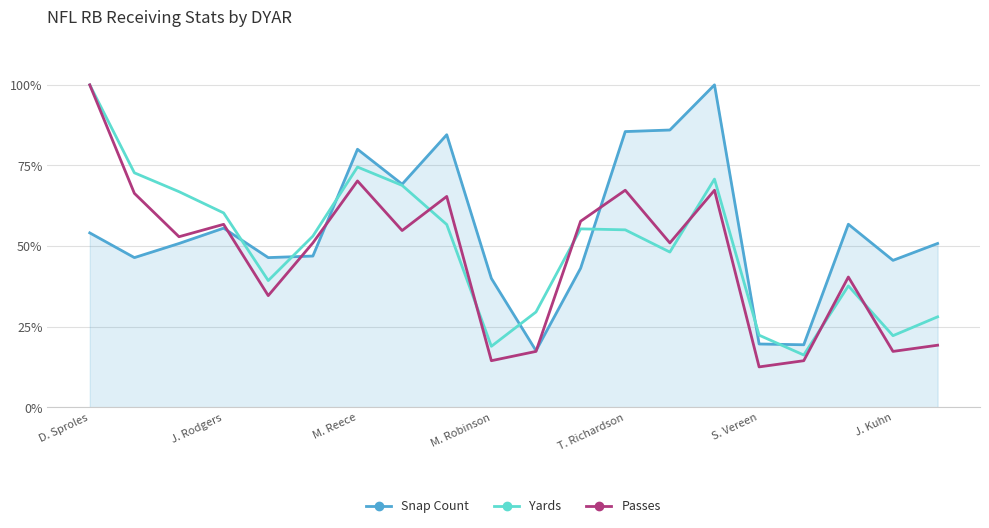

What are all the series names shown in the legend?

Snap Count, Yards, Passes